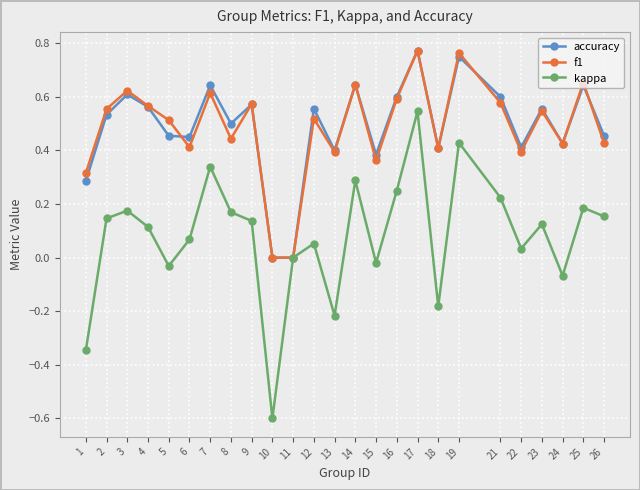

At which category does f1 reach its first local peak?

3